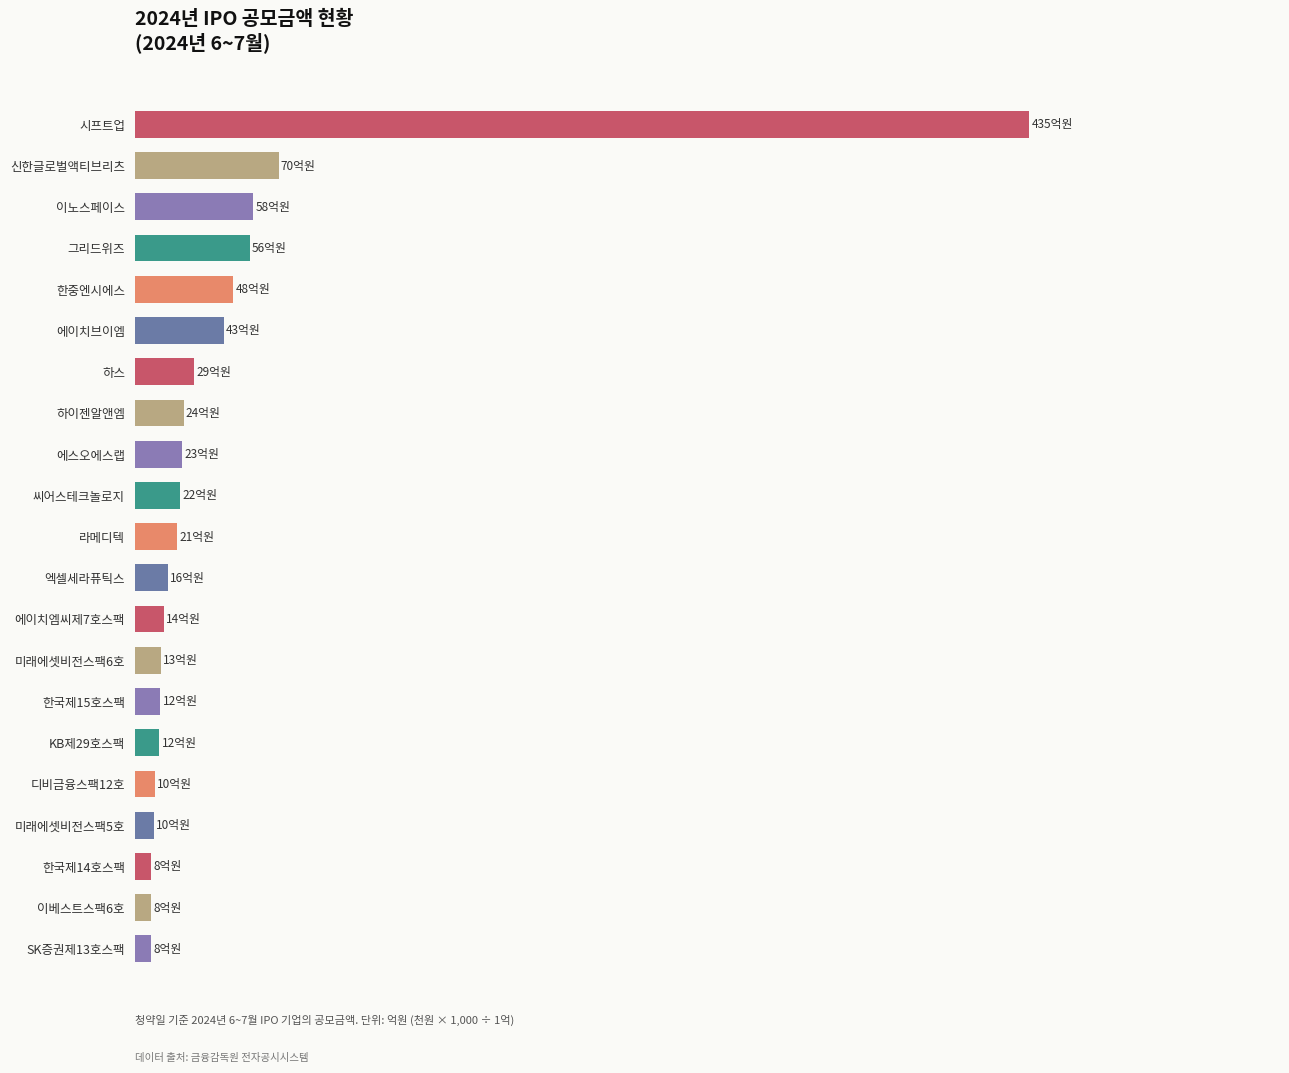

Where does the data first go above 20?

라메디텍